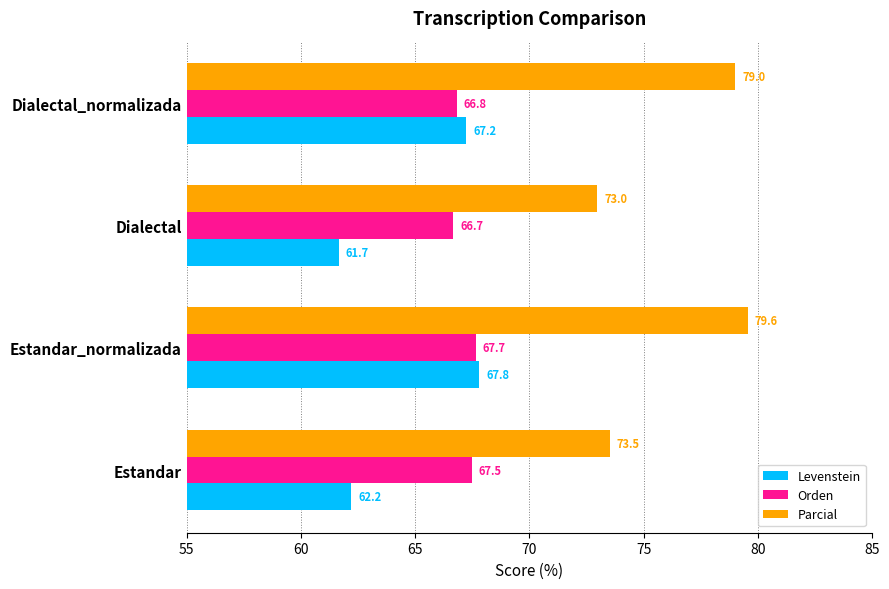

What is the sum of all Parcial values?

305.1